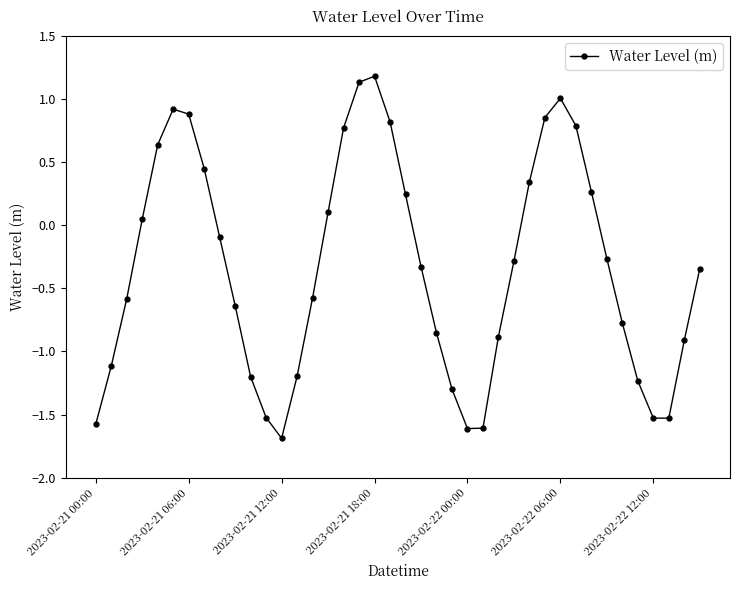

How many interior local peaks (higher than both neighbors) does the data have?

3